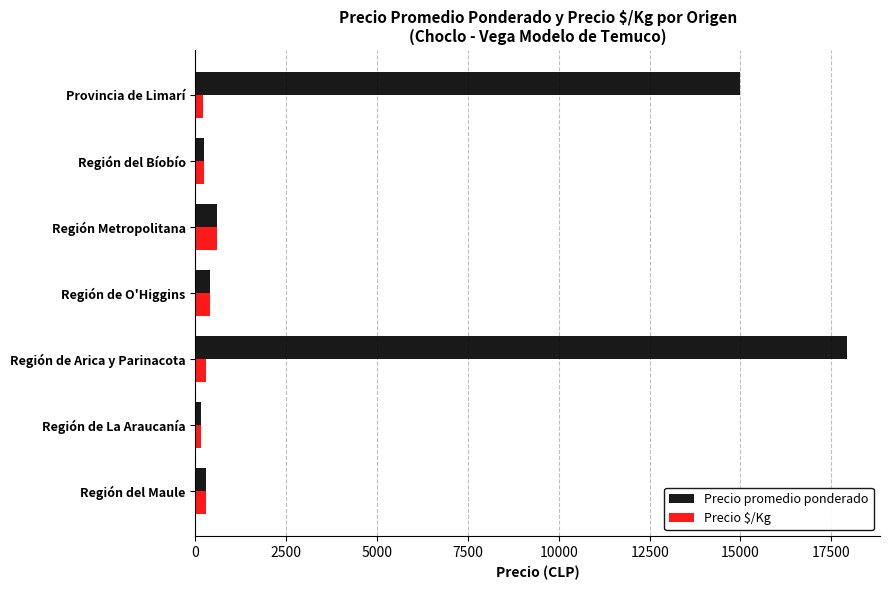

At which category is the sum across all series the highest?

Región de Arica y Parinacota